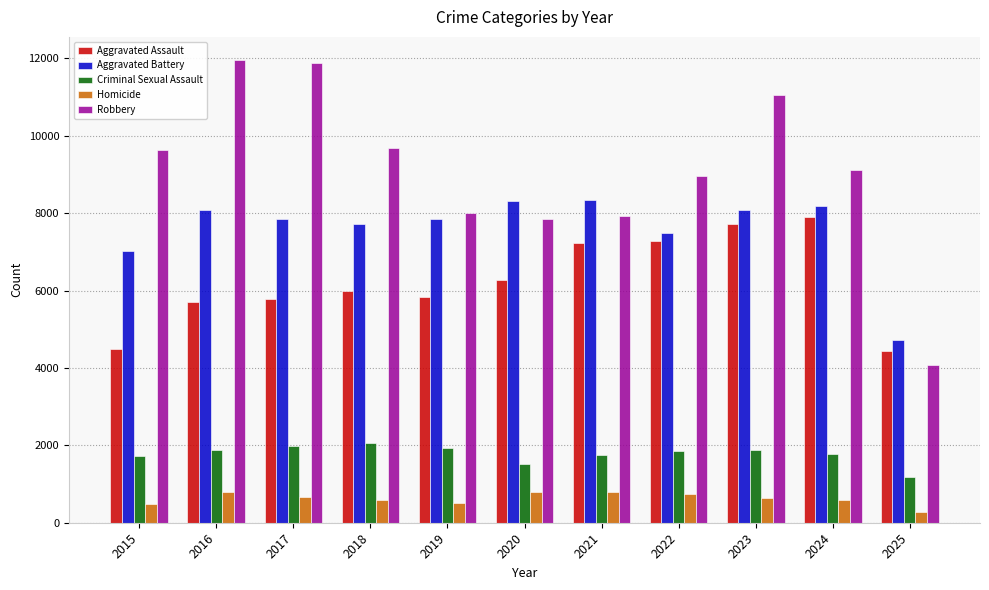

What is the total value across all series at 2023?

29348